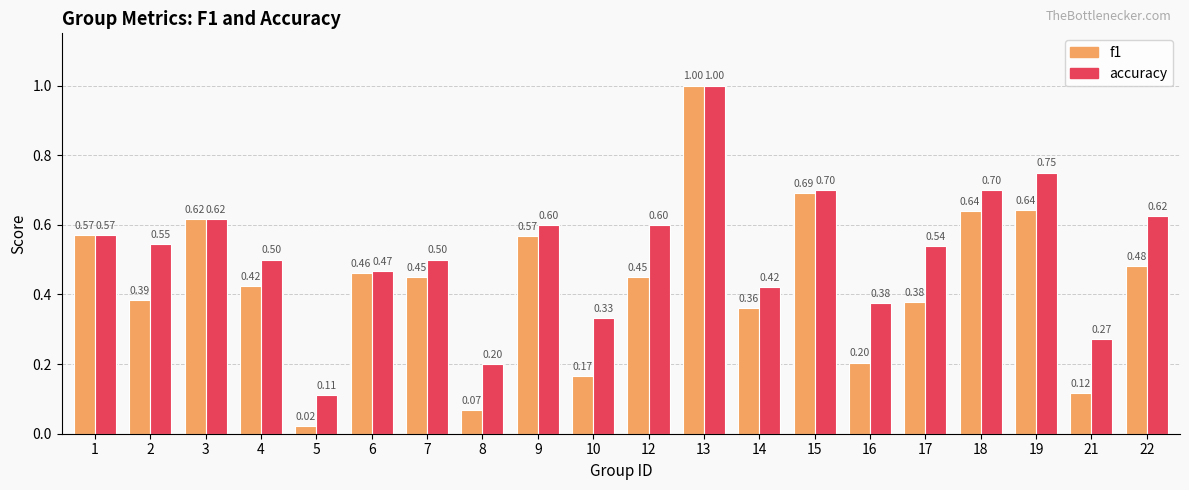

What is the sum of all accuracy values?

10.4